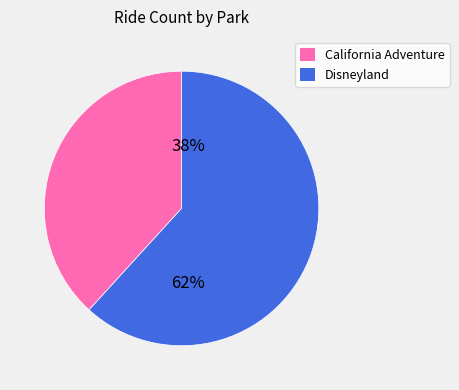

Which category has the smallest portion of the pie?

California Adventure